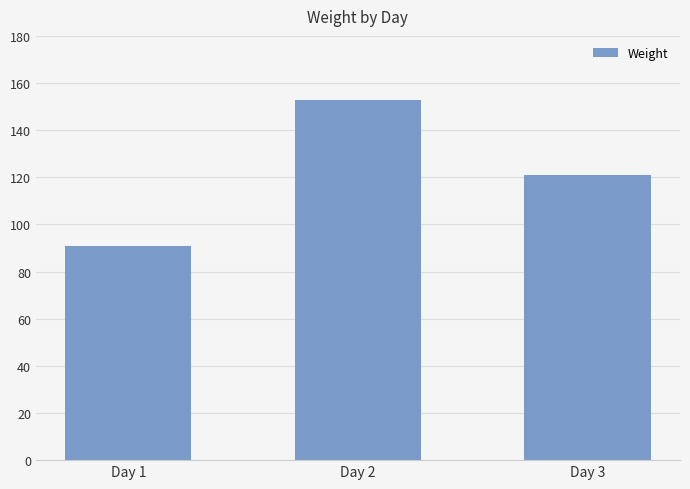

How many bars are there in total?

3